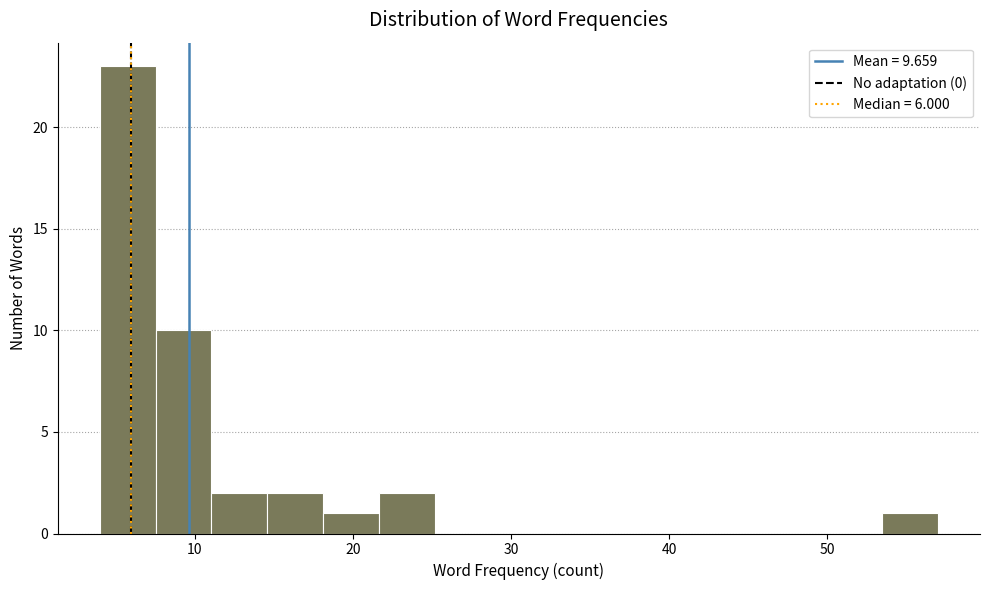

Around what value on the x-axis is the tallest bar? Give the approximate position of its centre, as read against the axis.

6